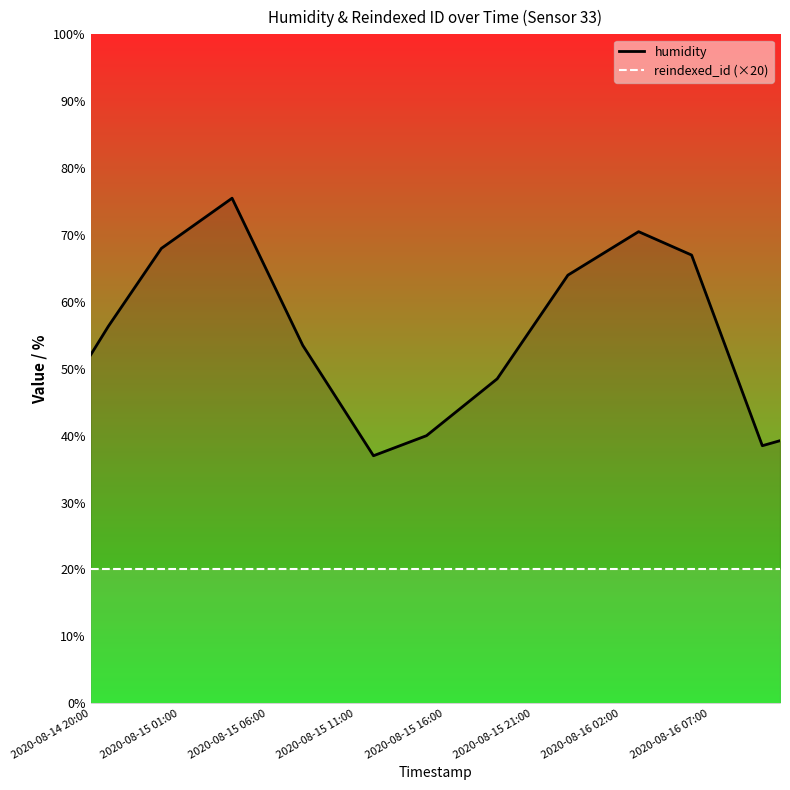

True or false: reindexed_id (×20) and humidity intersect in this chart.

False